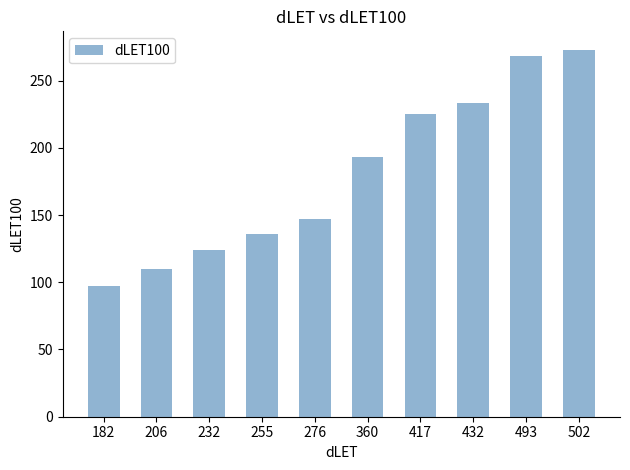

How many distinct data groups are displayed?

1